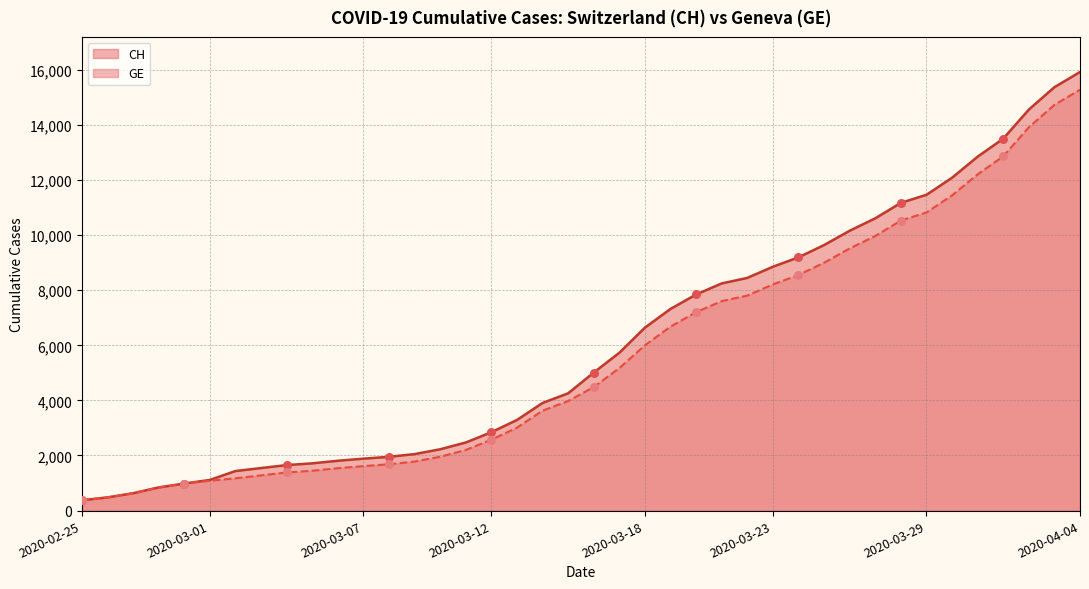

At how many categories does at least one series exceed 9444?

11